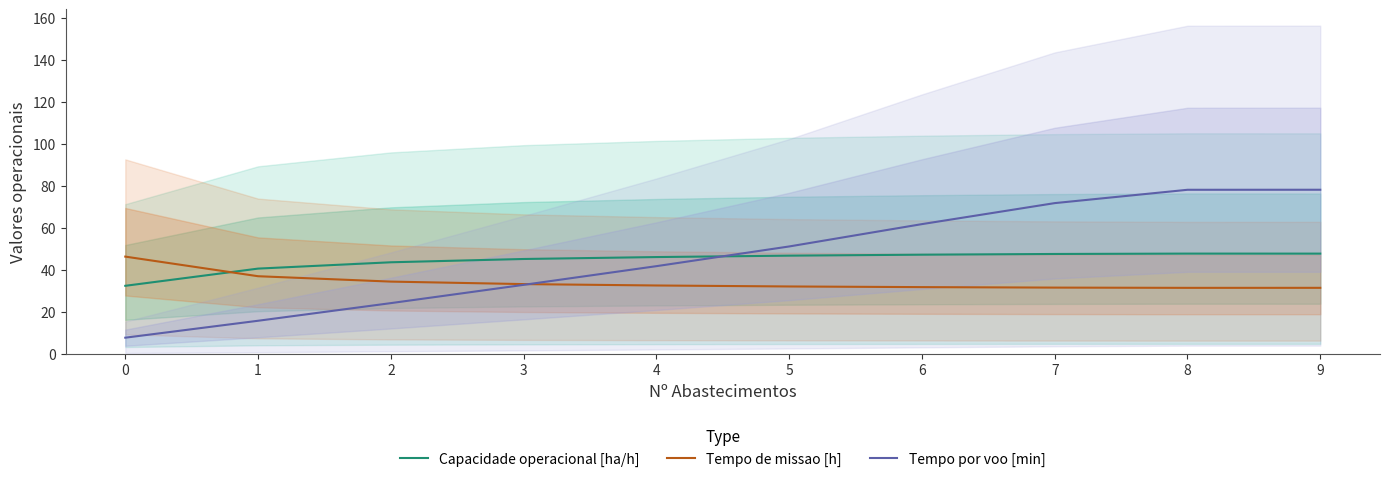

What is the value of the Tempo por voo [min] point at the 5th from the left?

41.8